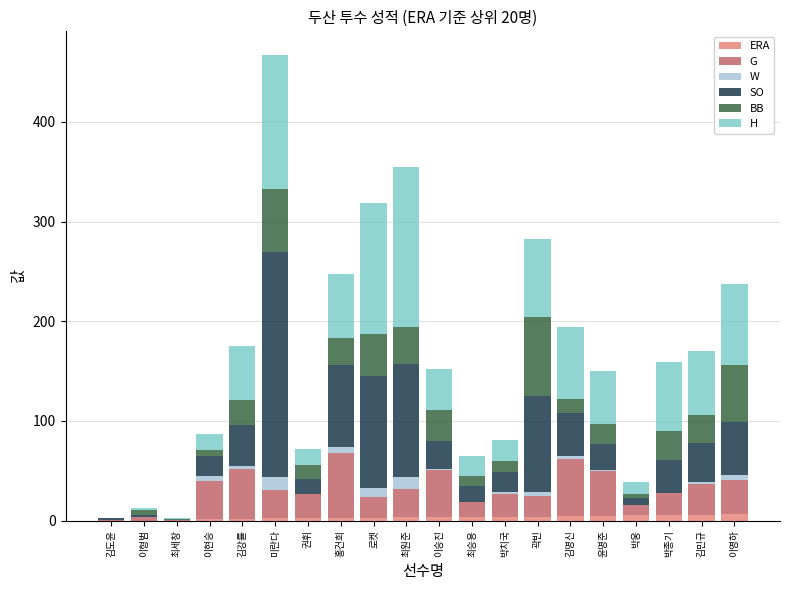

The value of ERA at 최세창 is 0.0. True or false?

True